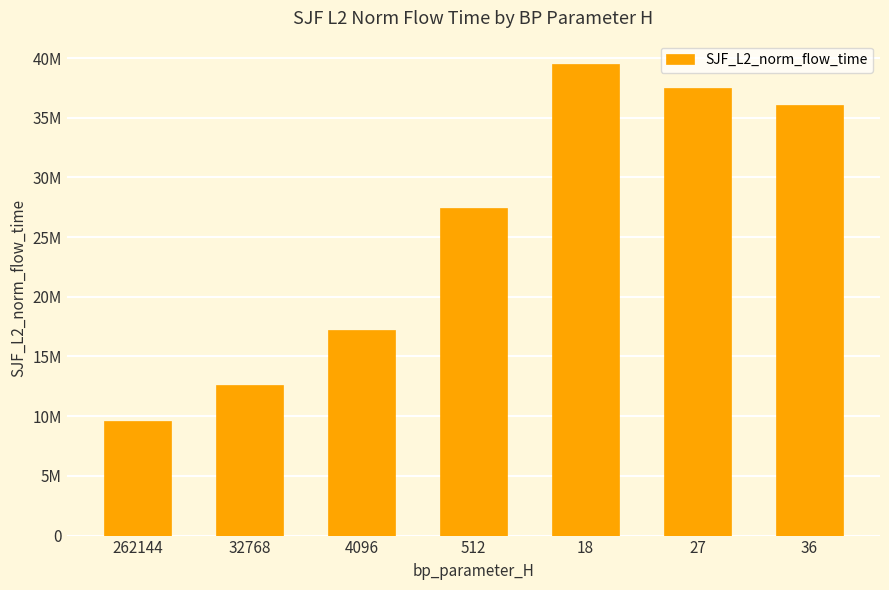

What is the ratio of the value at 36 to the value at 262144?

3.7